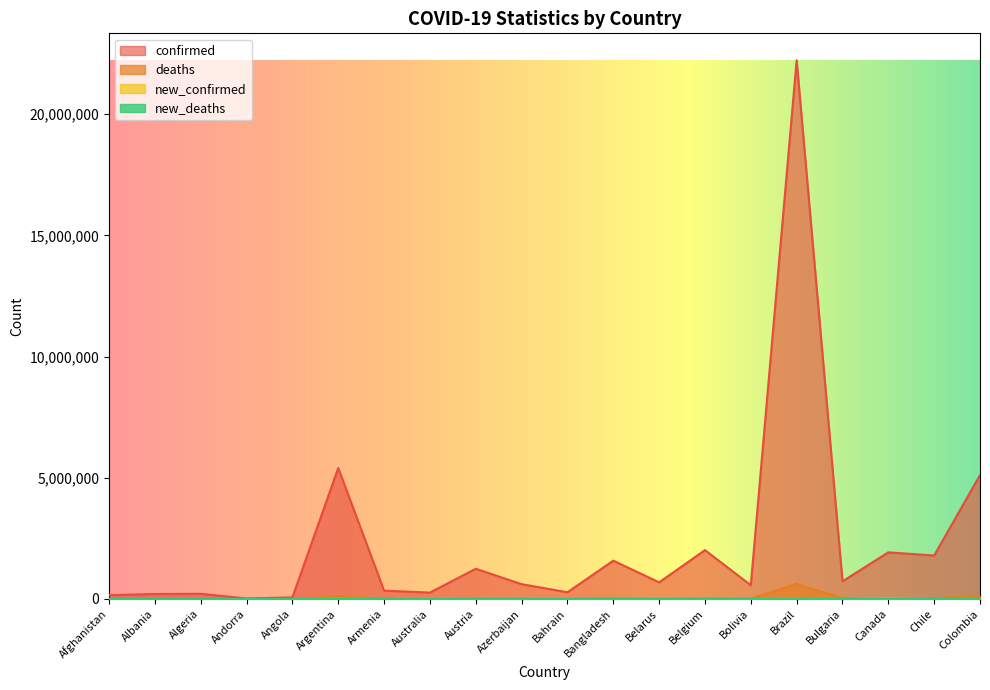

True or false: confirmed and new_confirmed intersect in this chart.

False